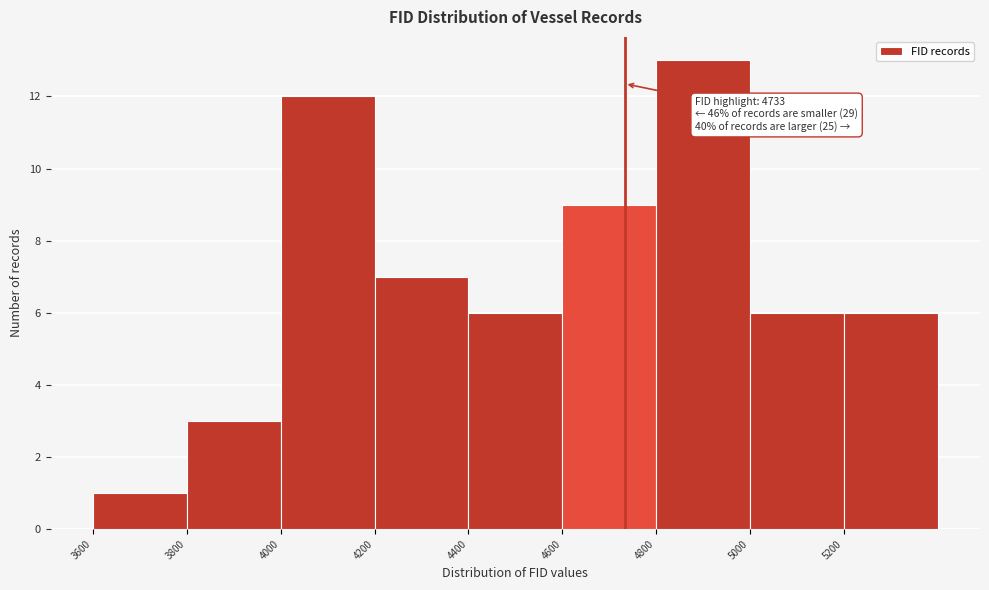

Which range on the x-axis has the tallest bar?

4800 to 5000